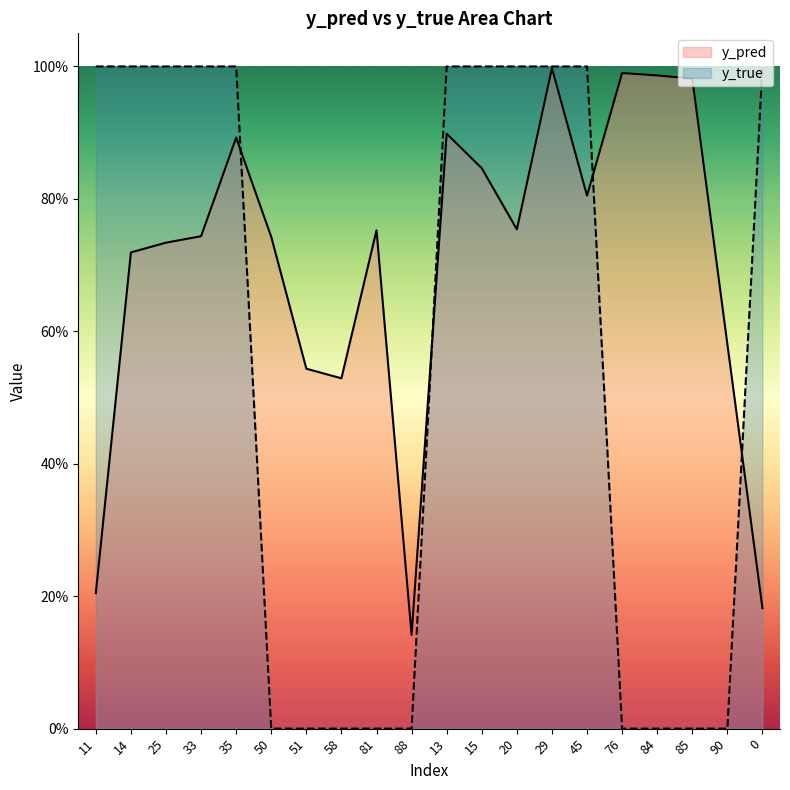

Rank the categories by y_pred value from lowest to highest.

88, 0, 11, 58, 51, 90, 14, 25, 50, 33, 81, 20, 45, 15, 35, 13, 85, 84, 76, 29